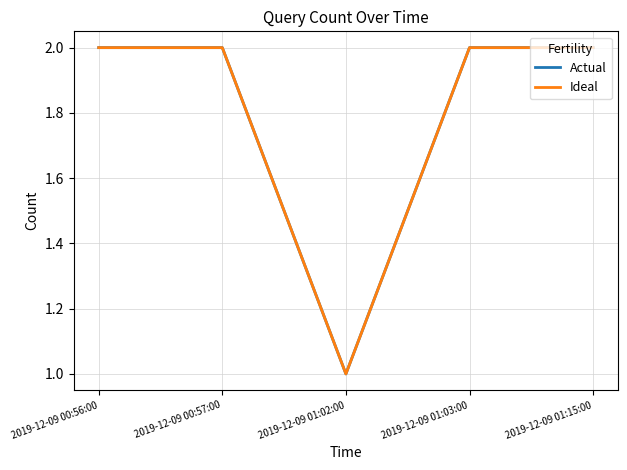

What is the minimum value for Ideal?

1